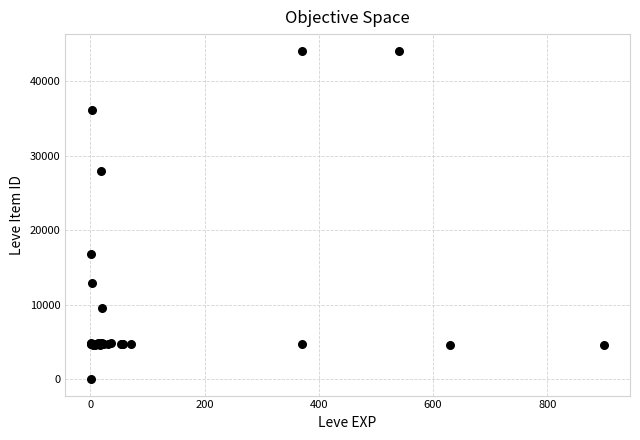

What Y value in the scatter plot is closest to 22050?

16734